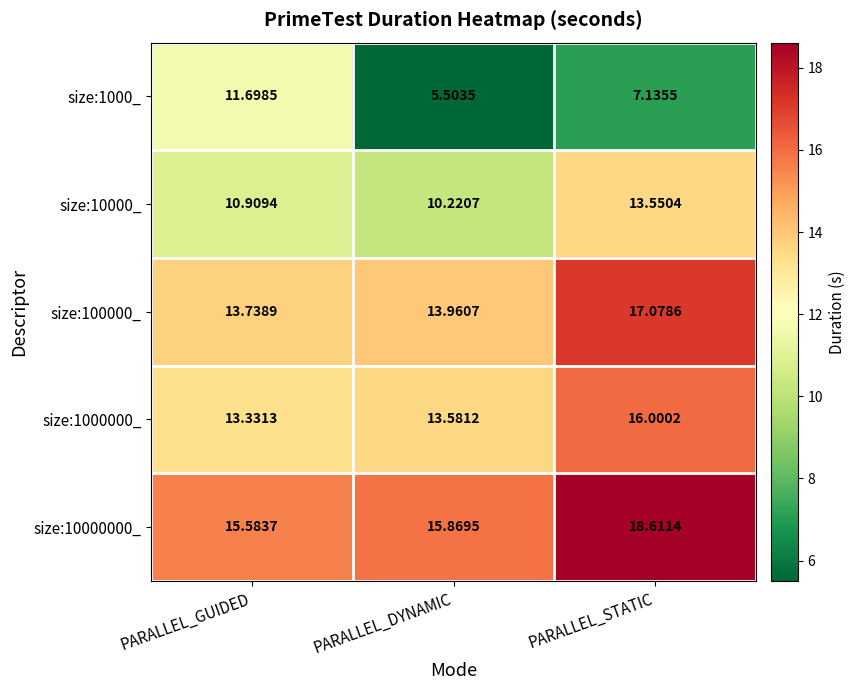

Which category has the lowest value in the size:1000000_ series?

PARALLEL_GUIDED